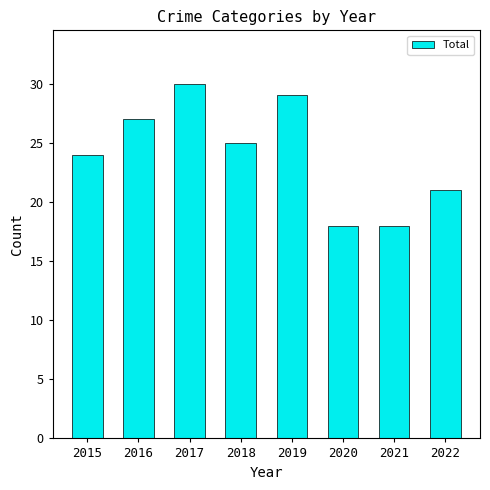

Reading left to right, extract all data points from this chart.

24	27	30	25	29	18	18	21